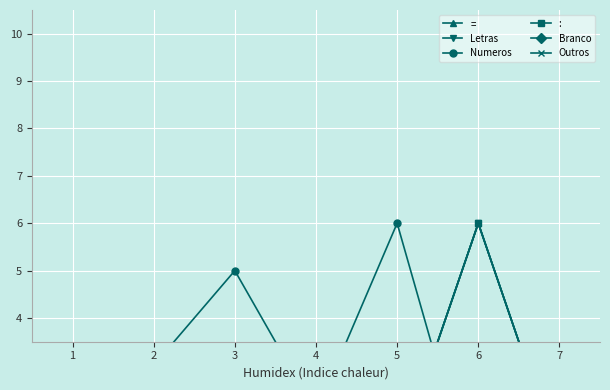

Reading left to right, transcribe all the data shown in this chart.

=: 1	1	1	1	1	6	1
Letras: 2	2	1	1	1	6	1
Numeros: 1	3	5	2	6	0	2
:: 3	2	1	1	1	6	1
Branco: 0	1	1	1	1	1	1
Outros: 1	1	1	1	1	6	1